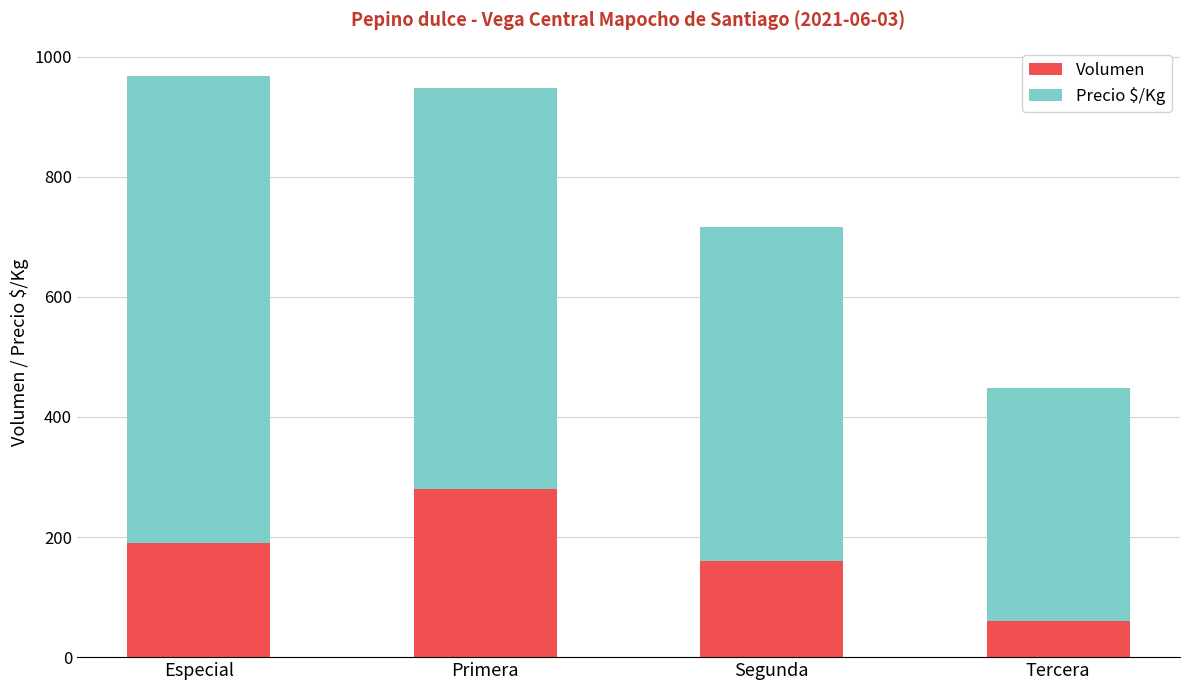

What is the total value across all series at Primera?

947